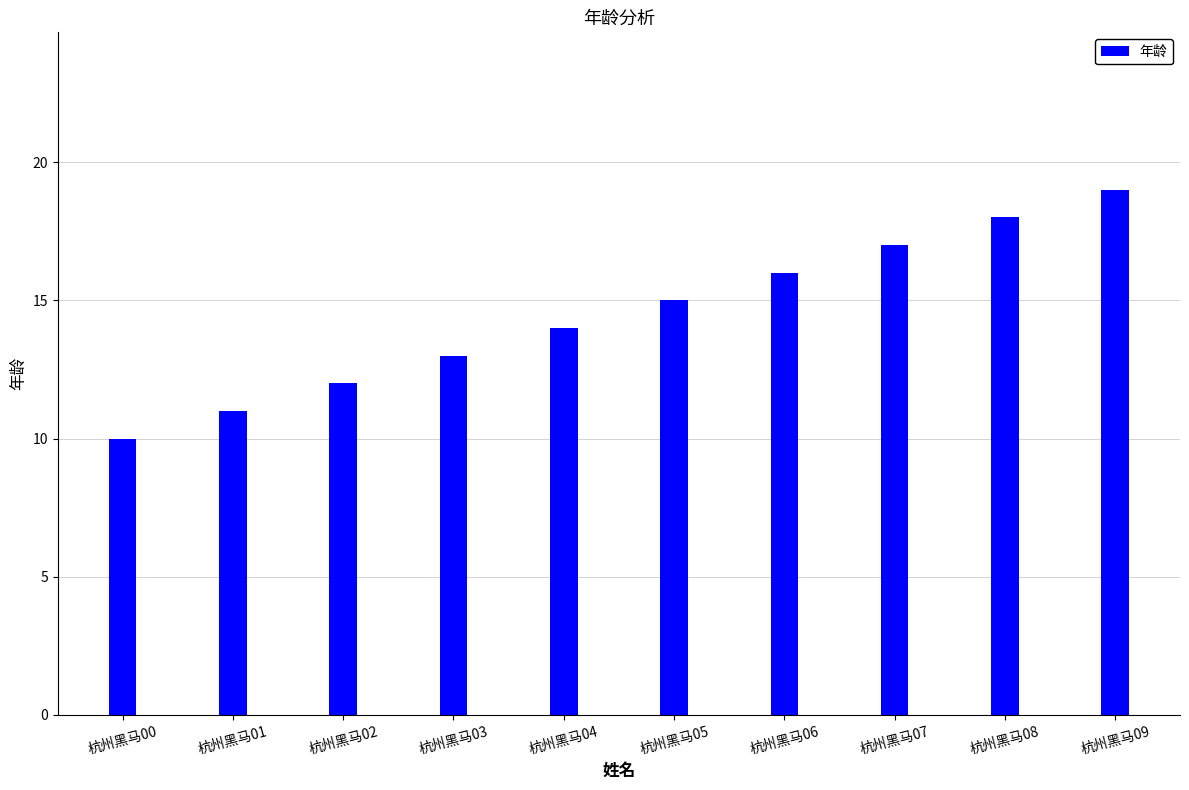

What is the maximum value shown in the chart?

19